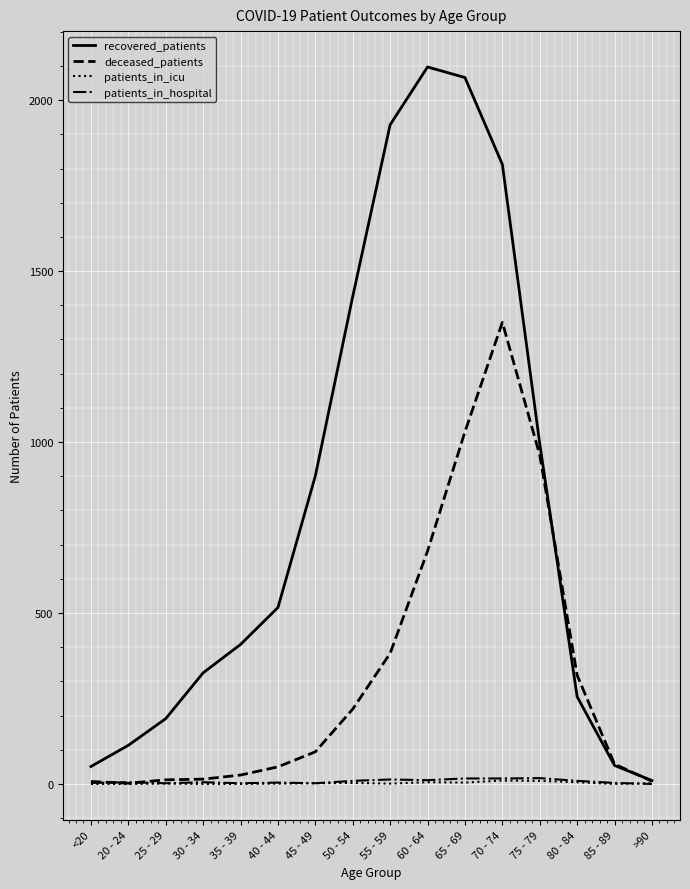

What position from the left is 25 - 29?

3